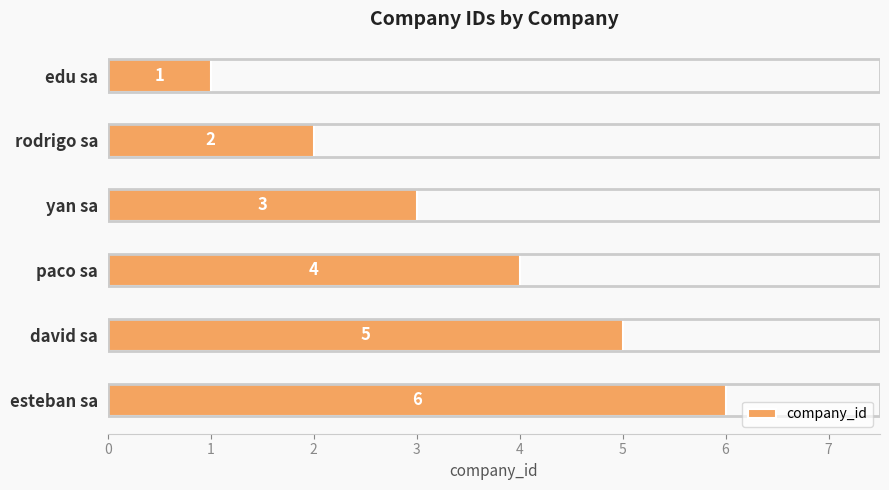

How many values are between 2 and 5?

4